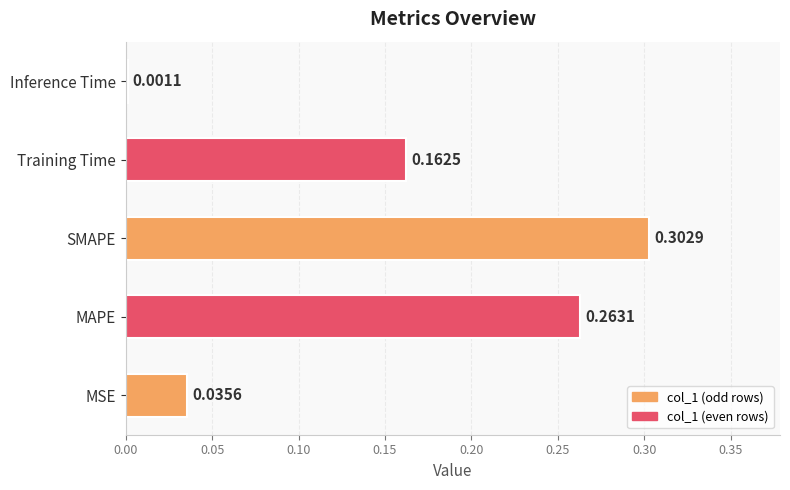

At which category does the chart reach its peak across all series?

SMAPE